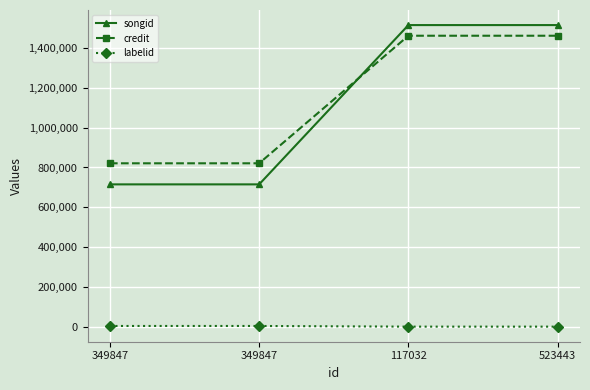

What are all the series names shown in the legend?

songid, credit, labelid